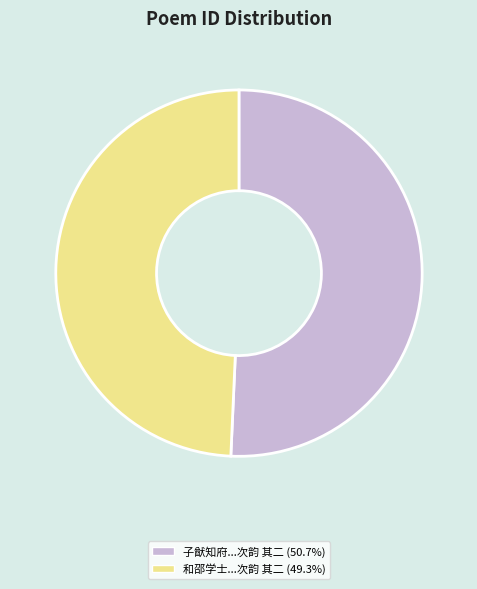

How many segments does this pie chart have?

2